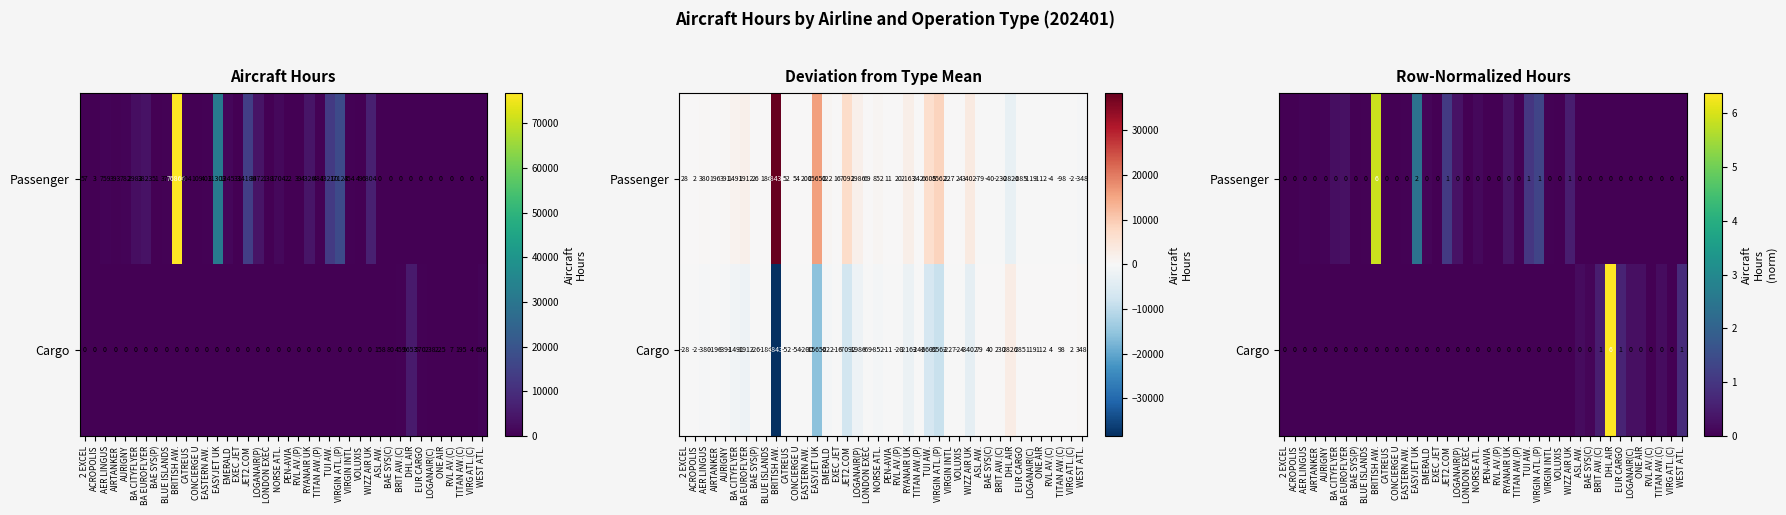

What is the difference between the second highest and second lowest values in the Cargo series?

0.8